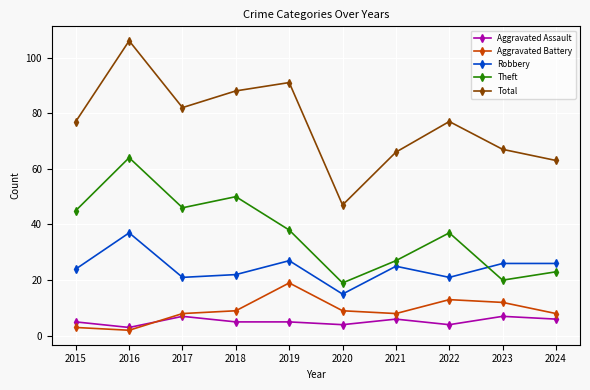

What is the greatest value displayed?

106